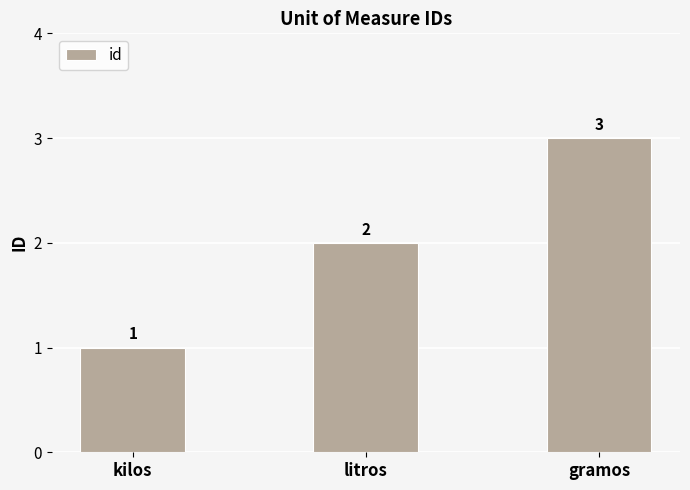

How many data points does each series have?

3